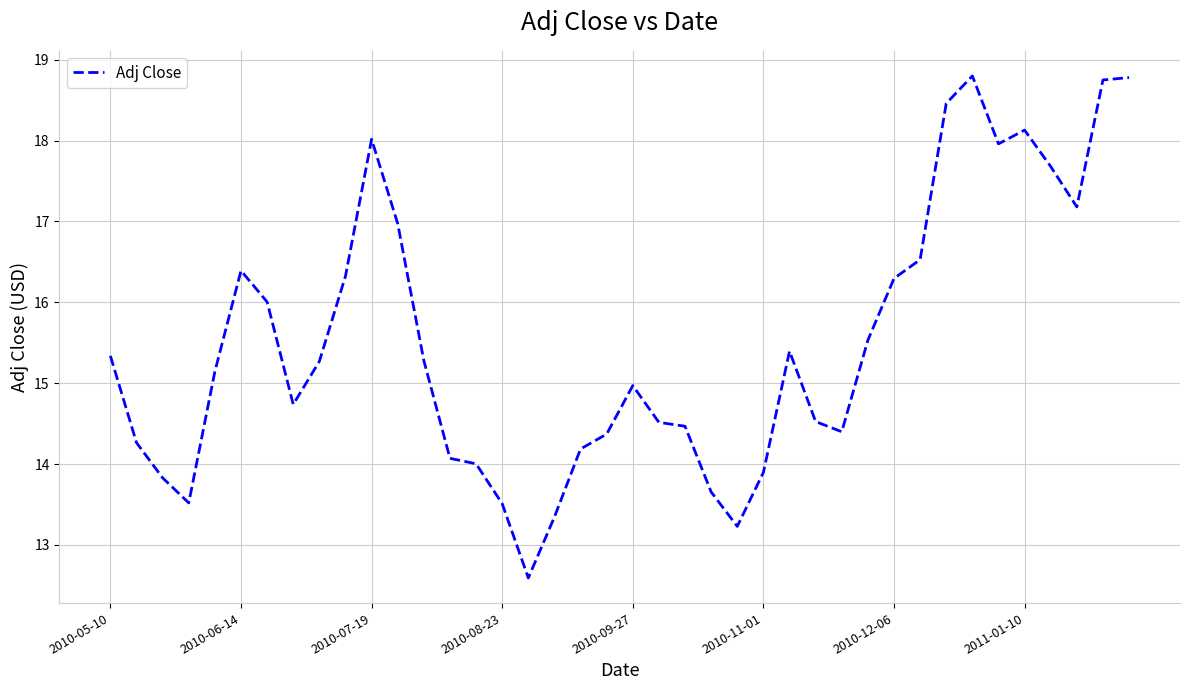

What is the minimum value shown in the chart?

12.6